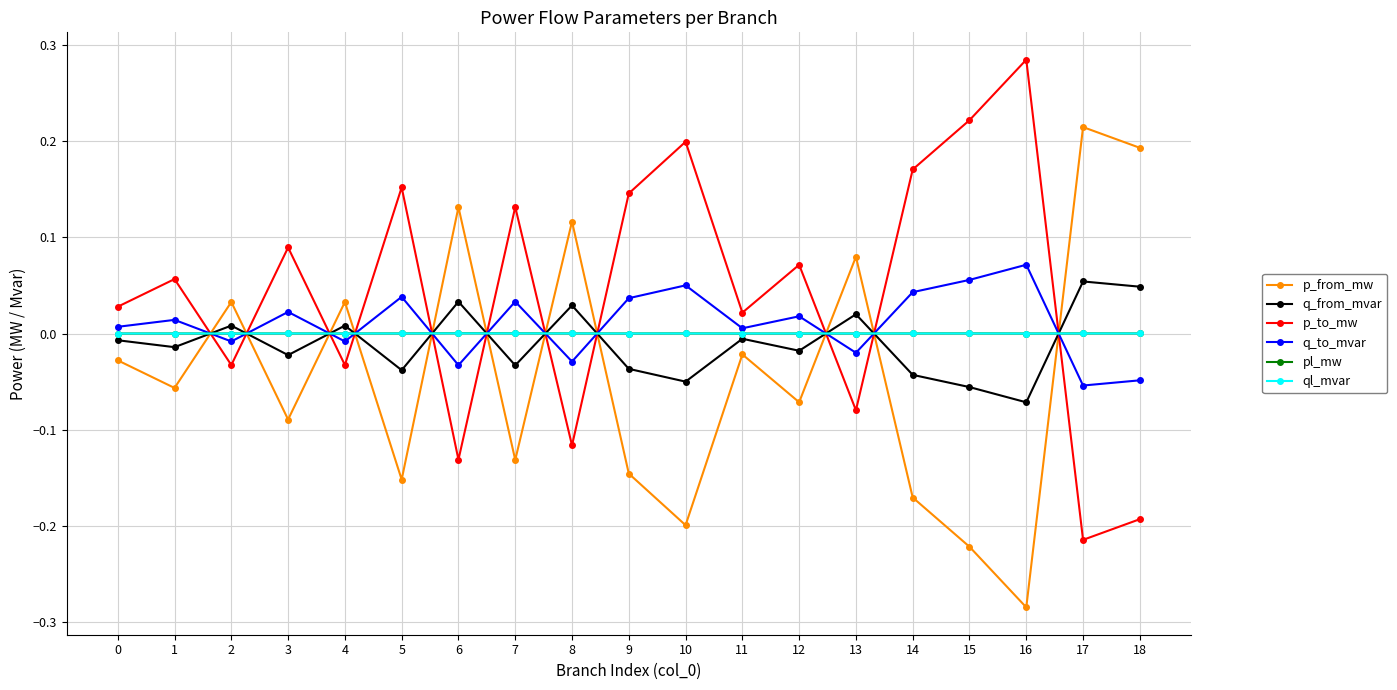

Is it true that pl_mw equals 0.0 at 4?

True